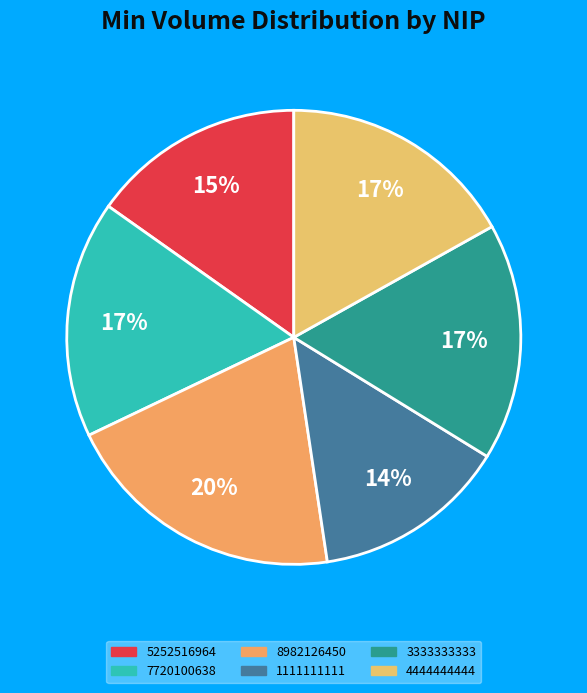

To the nearest percent, what is the average slice percentage?

17%